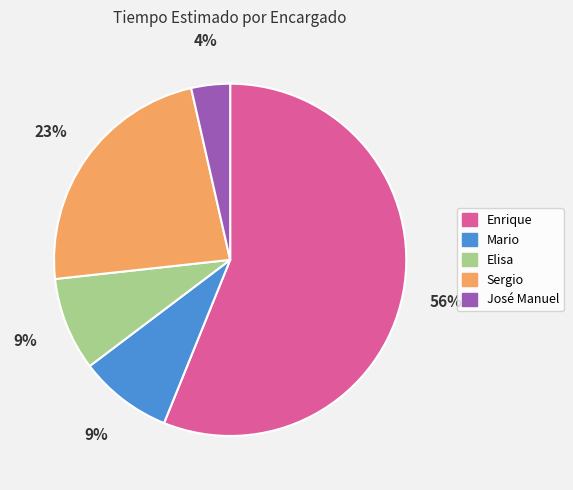

Count the number of slices in the pie.

5